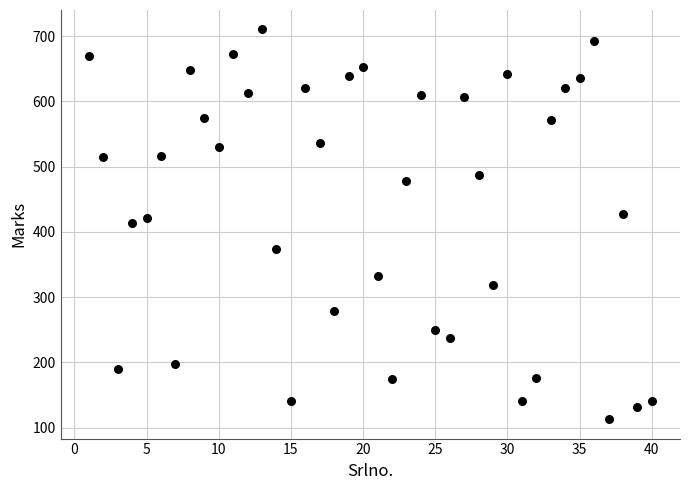

What is the range of X values (max minus min)?

39